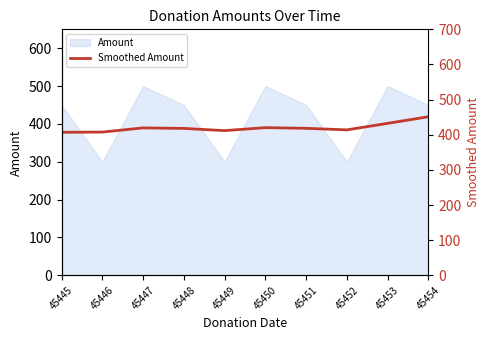

What is the sum of all values?

4200.0